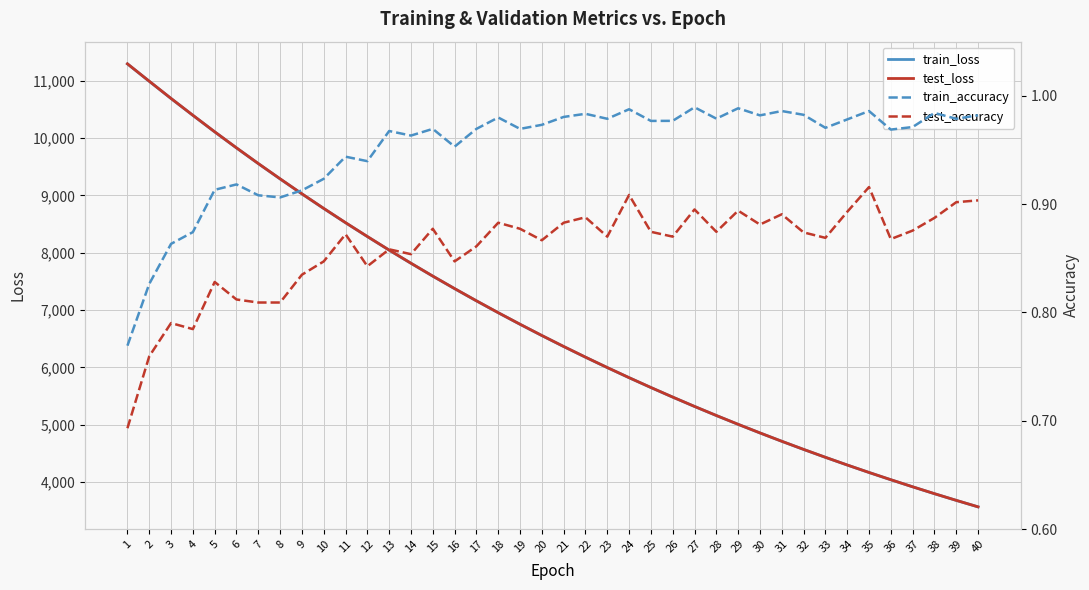

True or false: train_accuracy and test_accuracy cross at least once.

False